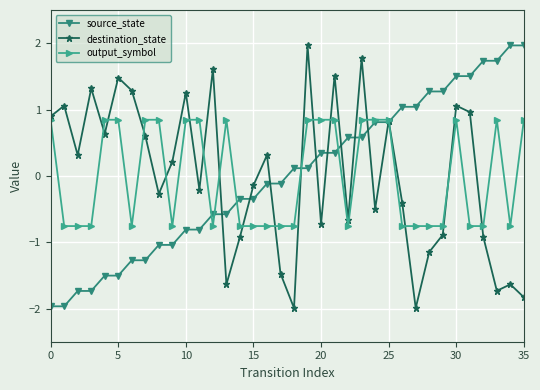

What is the minimum value shown in the chart?

-2.0